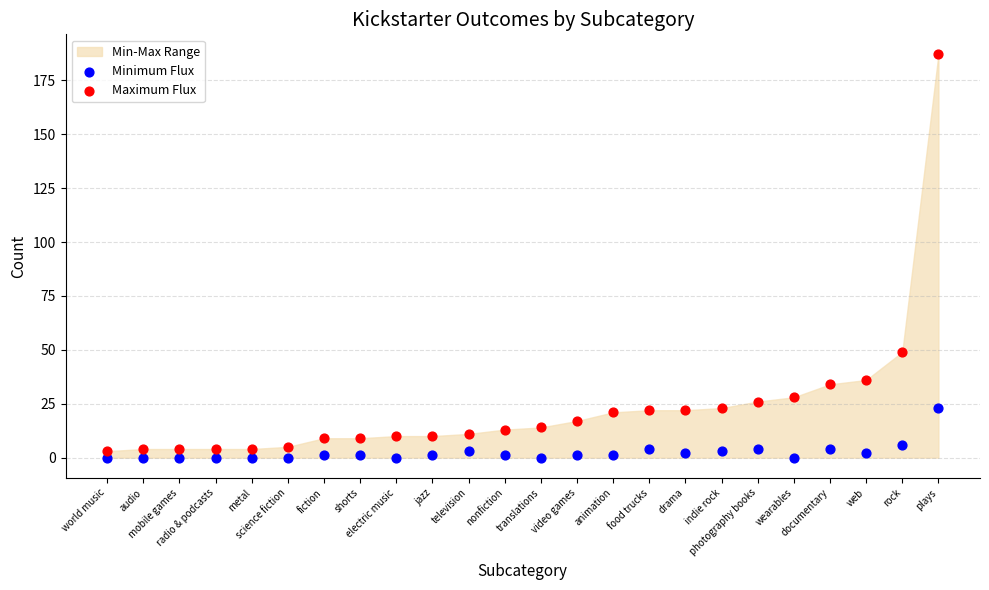

Across all series, what Y value is closest to 93?

49